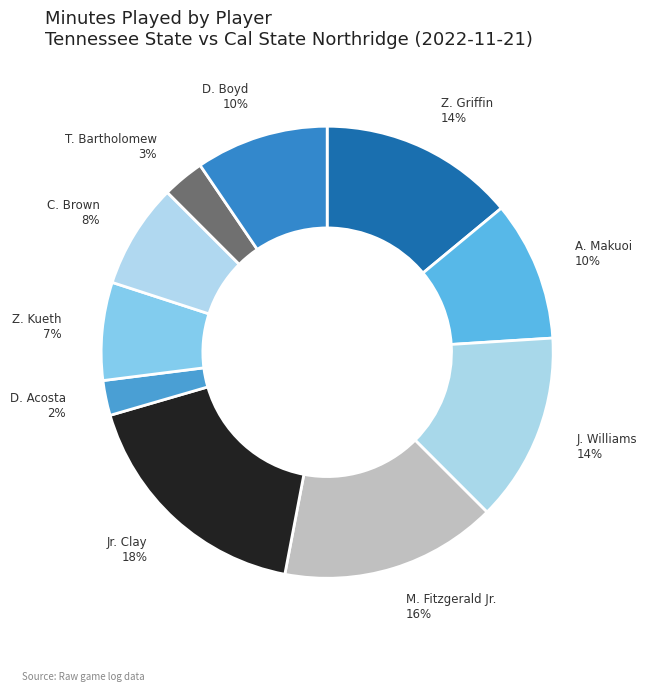

To the nearest percent, what is the average slice percentage?

10%